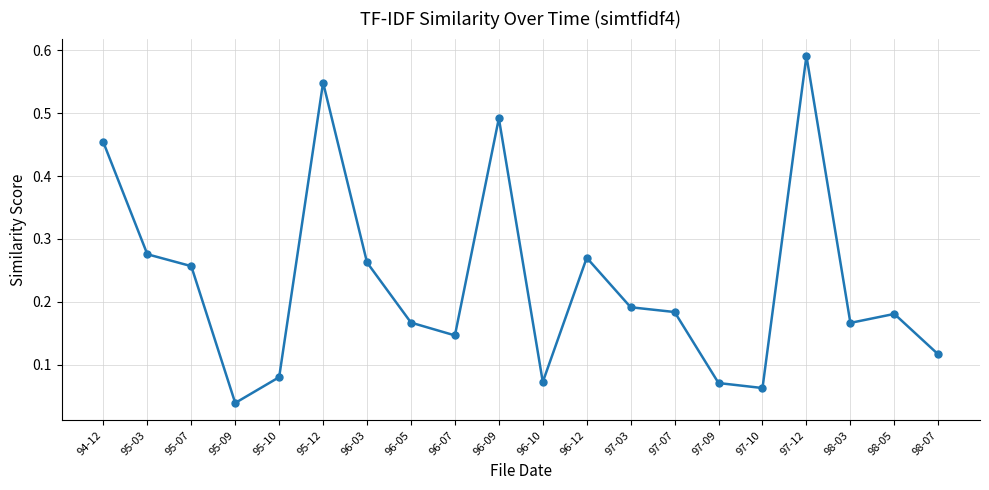

True or false: the data shows 0.1 at 97-03.

False